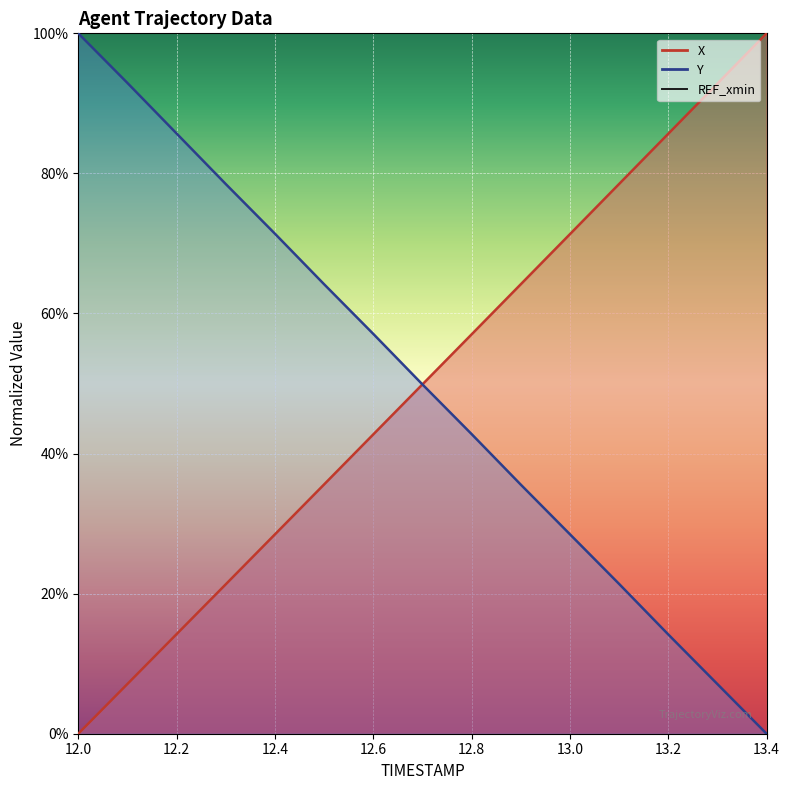

Which series ends up on top after the final intersection of X and Y?

X